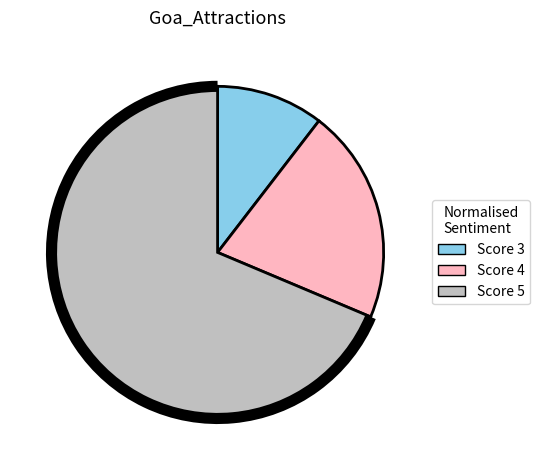

Is there any slice that represents more than half of the pie?

Yes